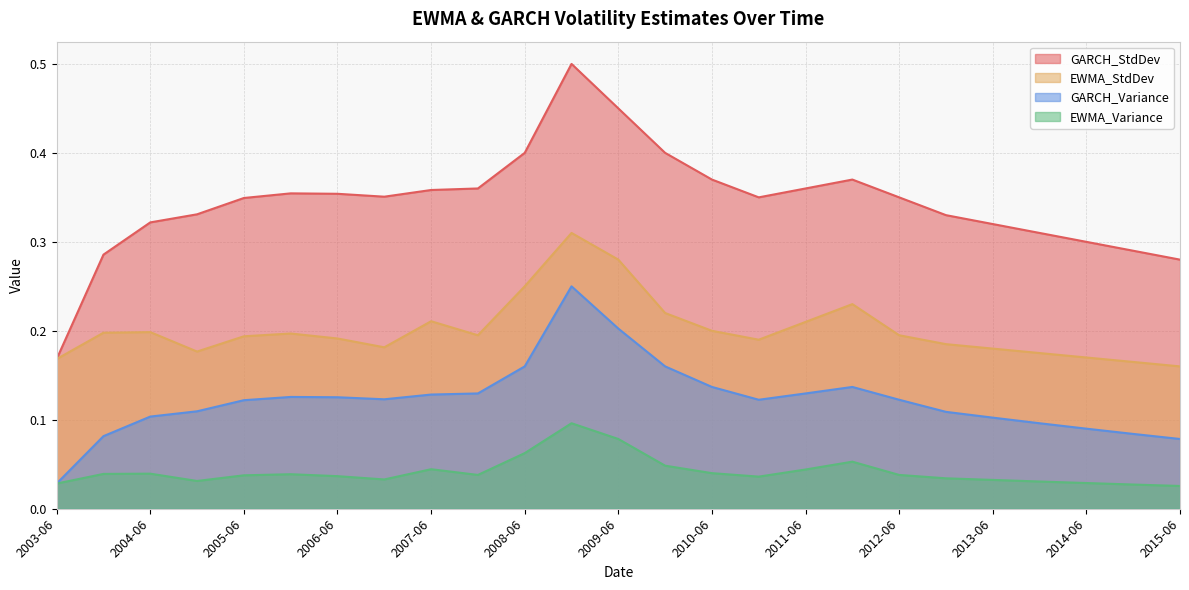

Where is the first local minimum for GARCH_Variance?

2006-12